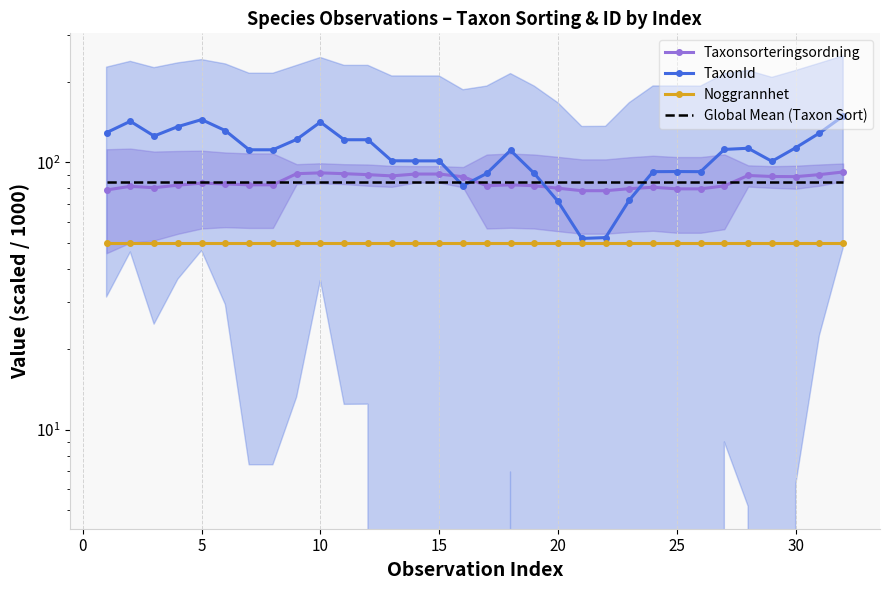

How many intersections are there between Global Mean (Taxon Sort) and Taxonsorteringsordning?

3